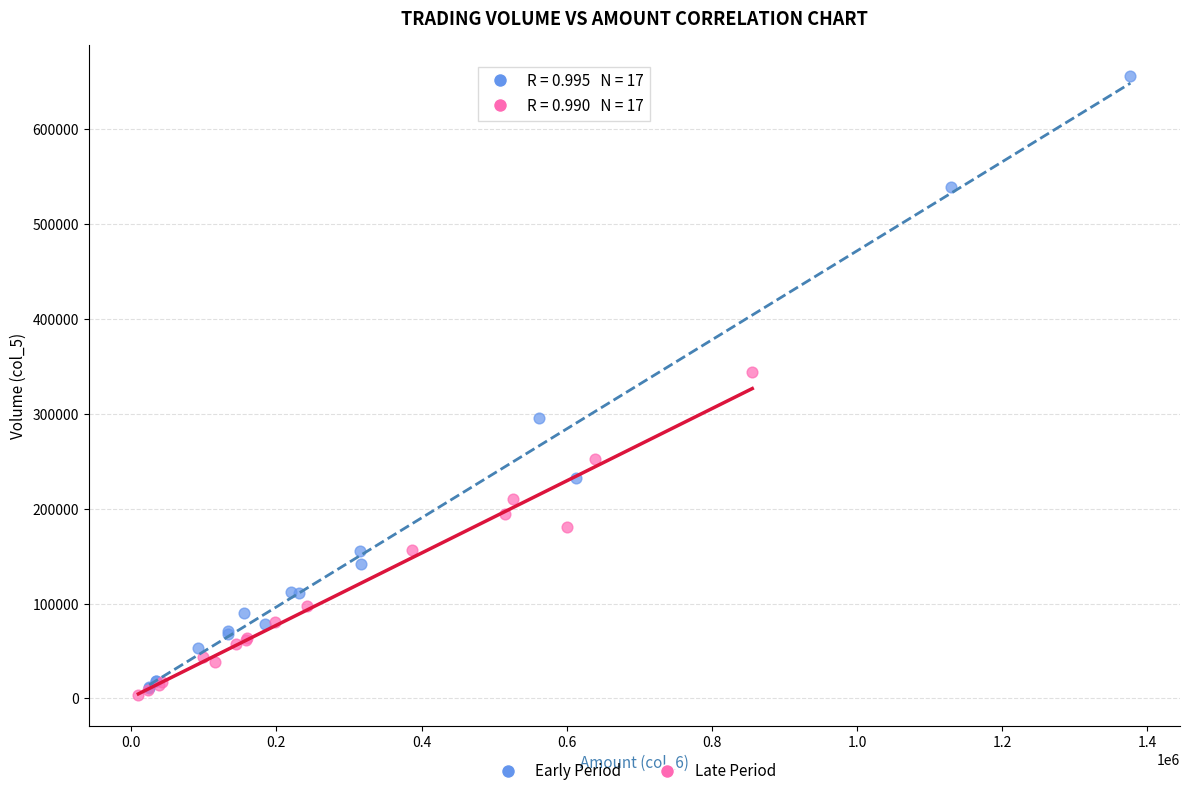

Which series contains the lowest Y value?

Late Period